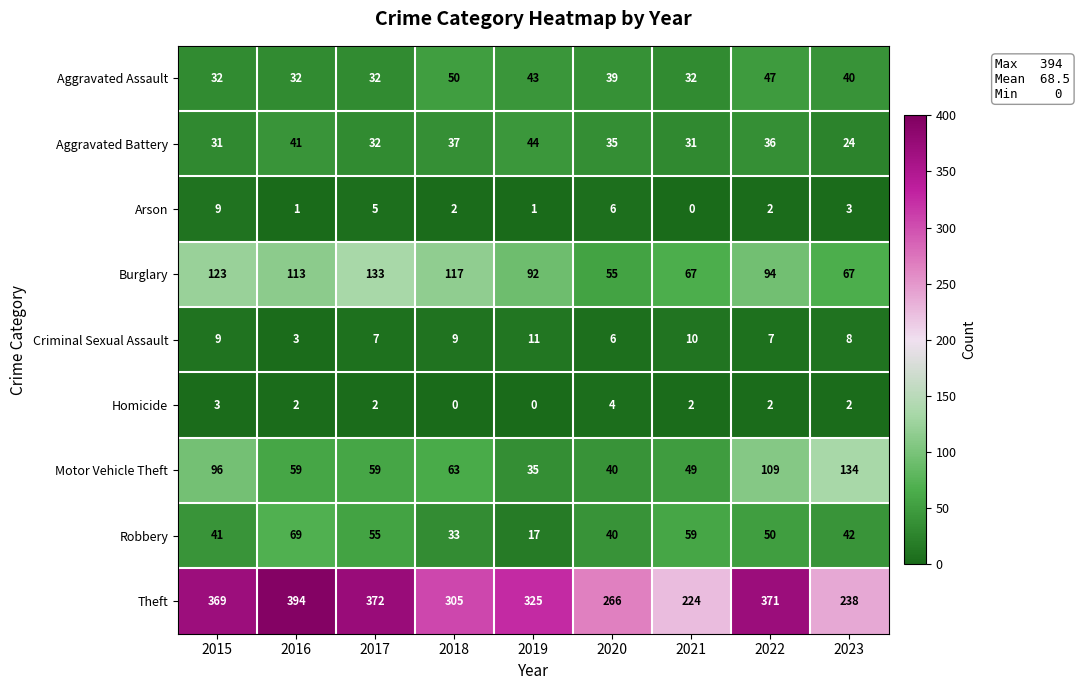

What is the greatest value displayed?

394